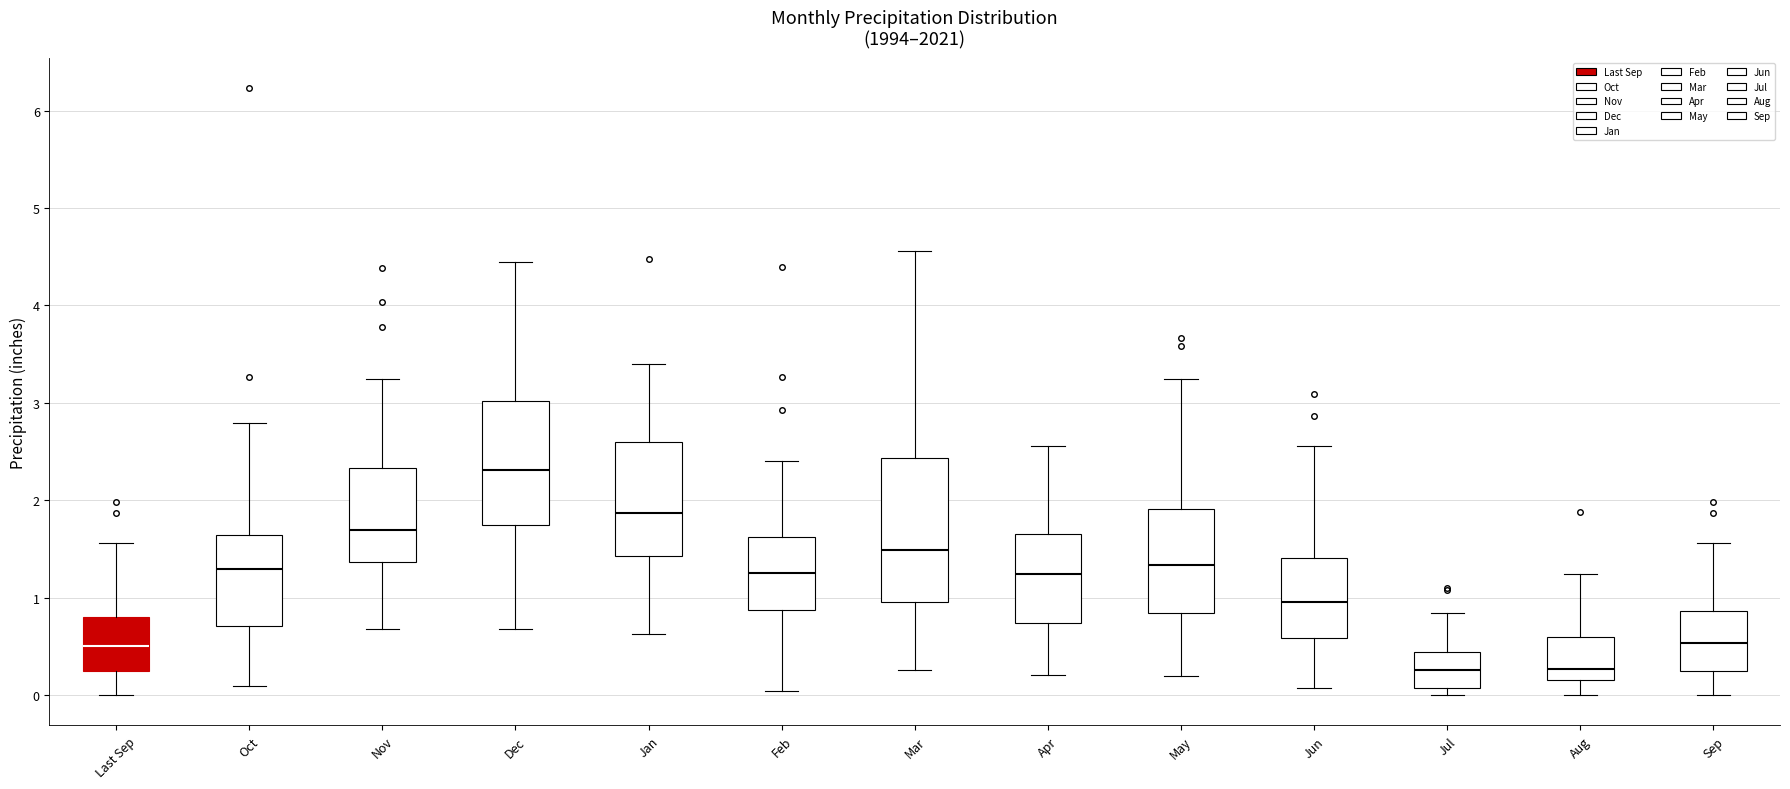

Which box is the tallest, from its lower edge to its upper edge?

Mar